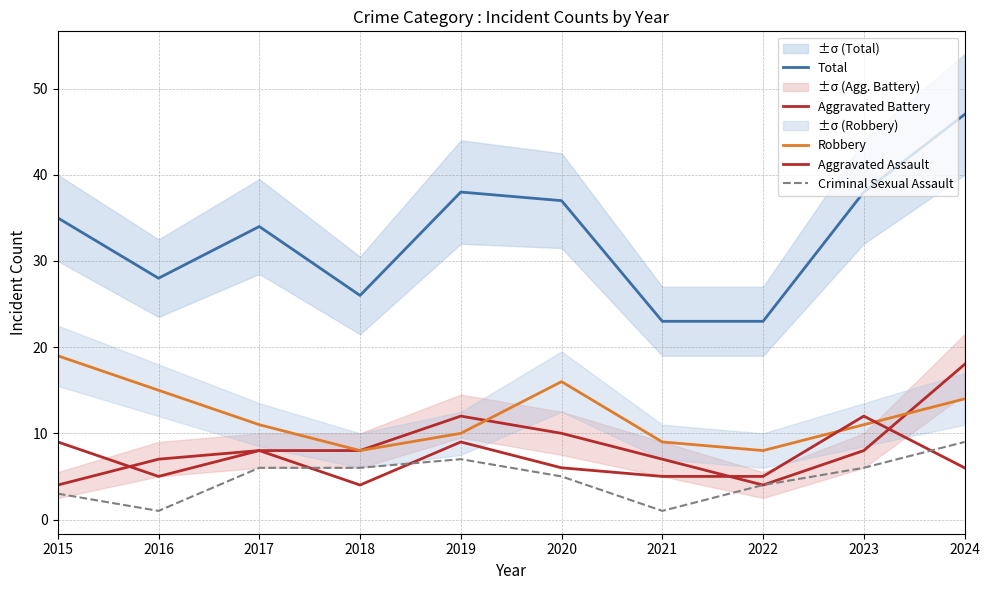

Does the chart display data point markers on the line(s)?

No